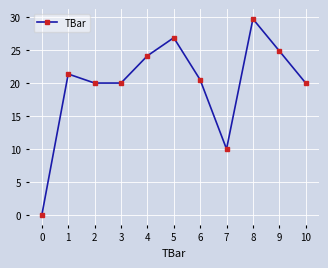

How many interior local peaks (higher than both neighbors) does the data have?

3